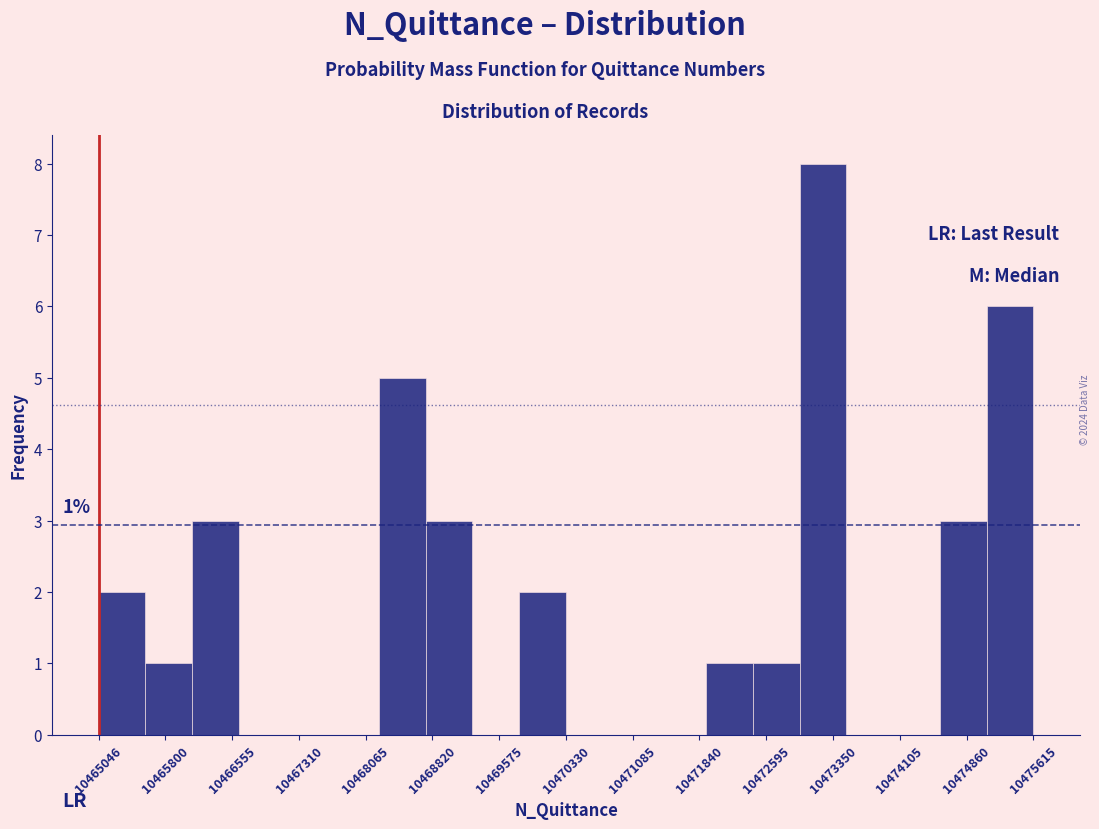

Which range on the x-axis has the tallest bar?

10473000 to 10473500